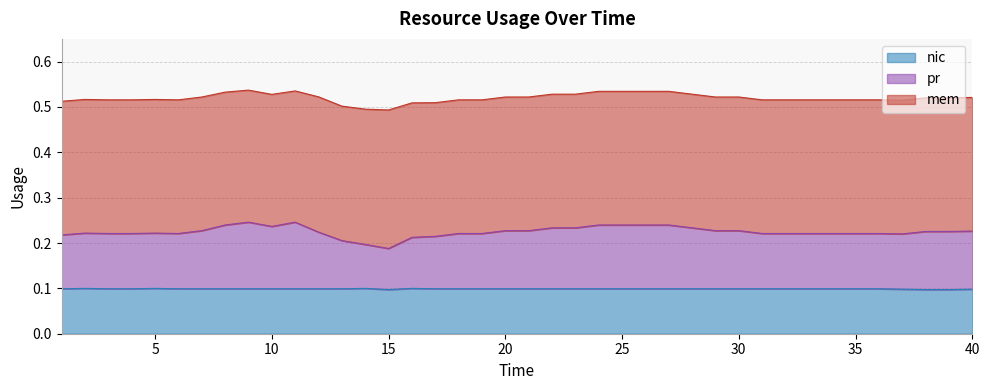

Does the chart display data point markers on the line(s)?

No